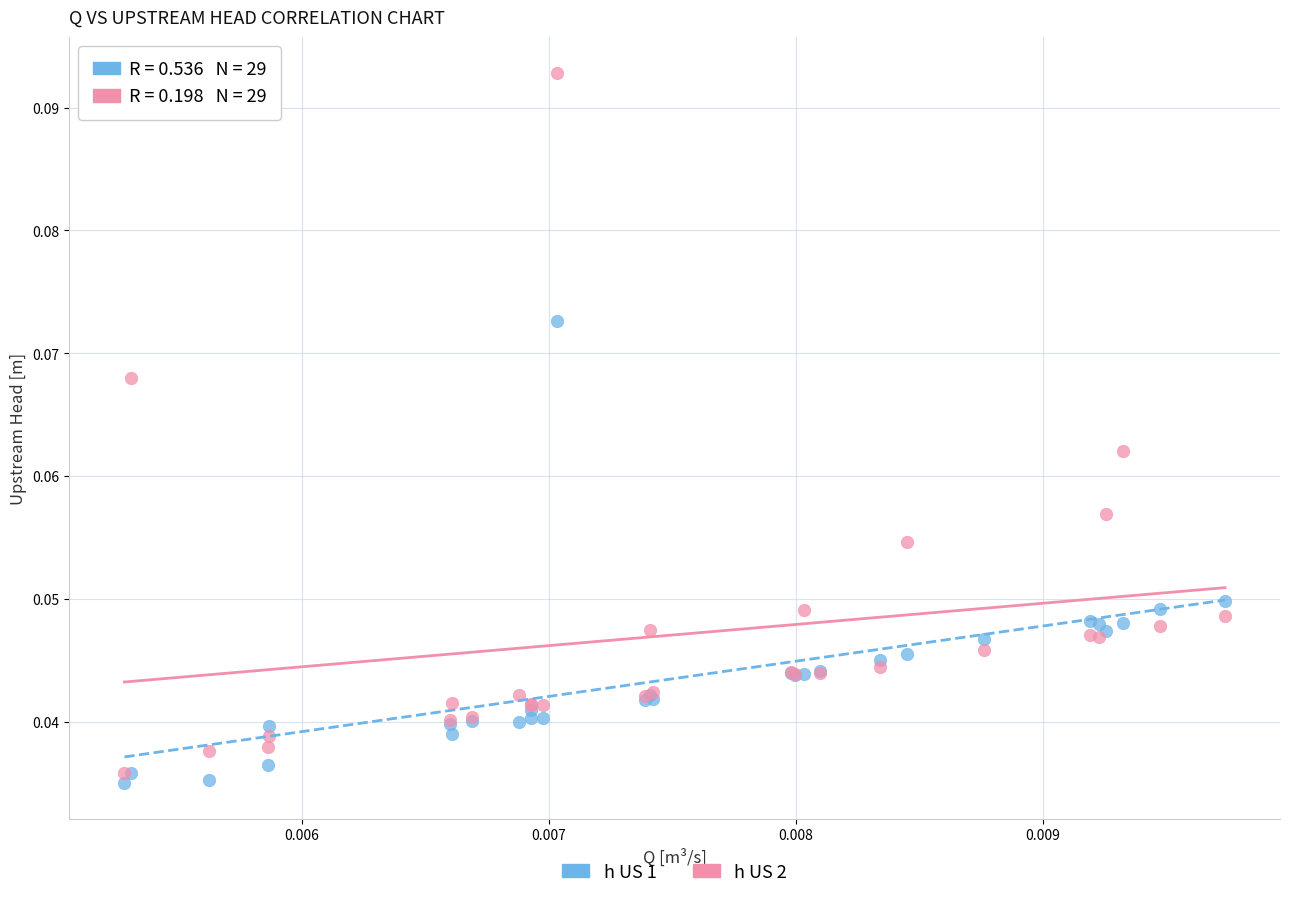

What are all the series names shown in the legend?

h US 1, h US 2